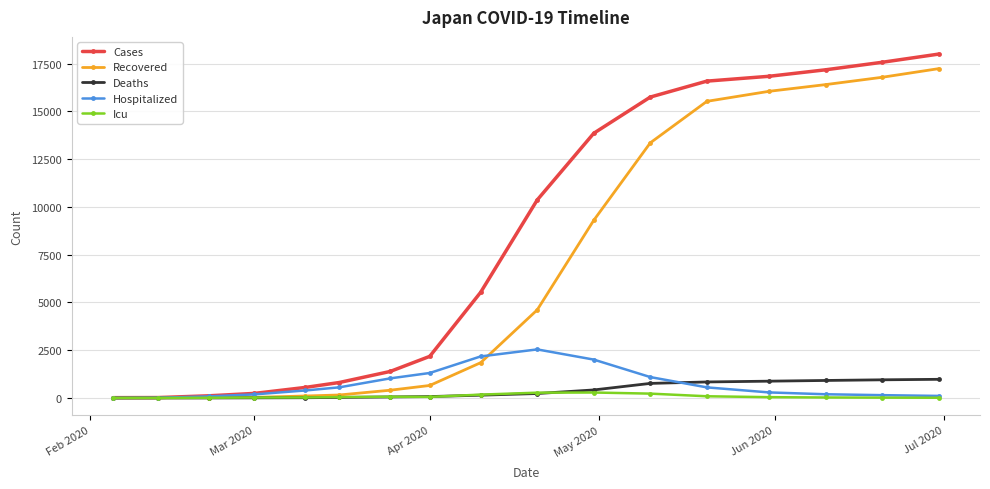

How many series are shown in this chart?

5